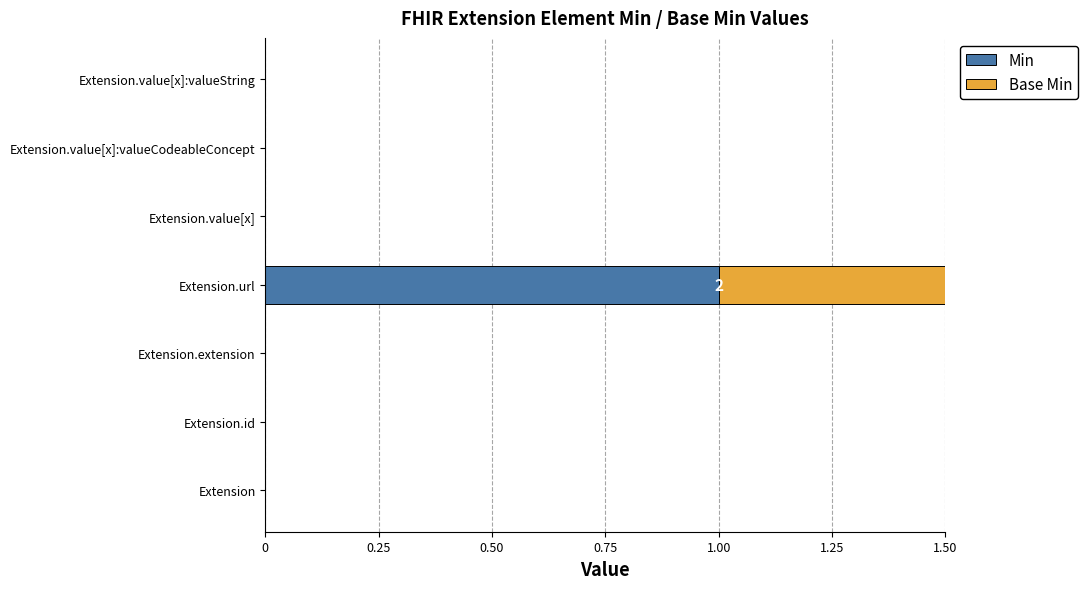

How many values in Base Min are above zero?

1